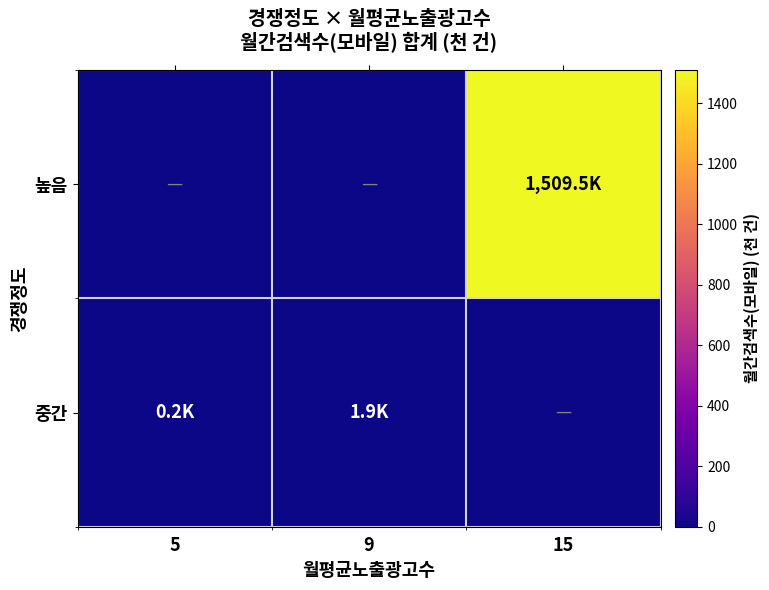

Reading left to right, list all the values displayed in this chart.

높음: 5=0.0	9=0.0	15=1509.5
중간: 5=0.2	9=1.9	15=0.0